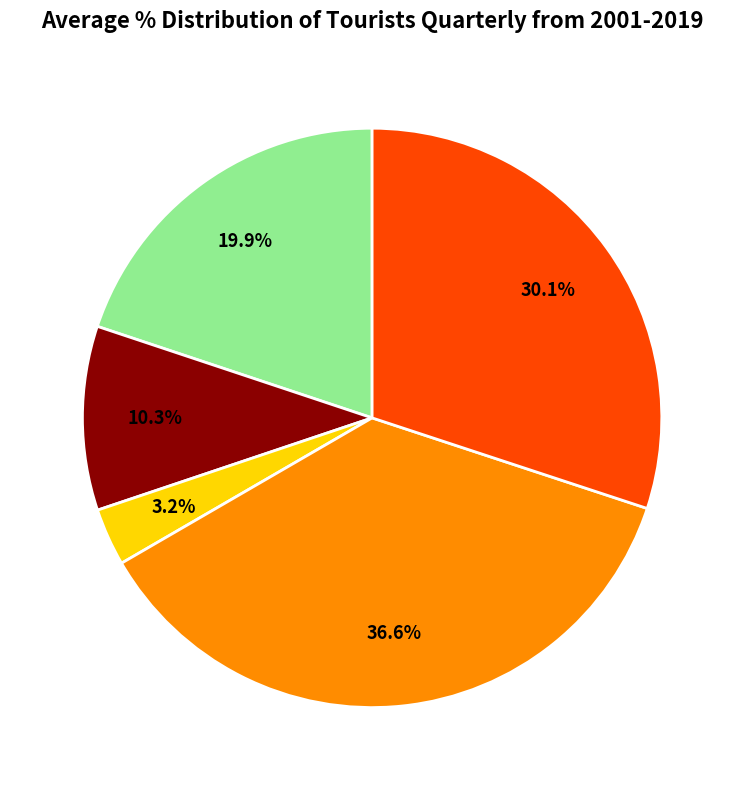

How many slices are in this pie chart?

5